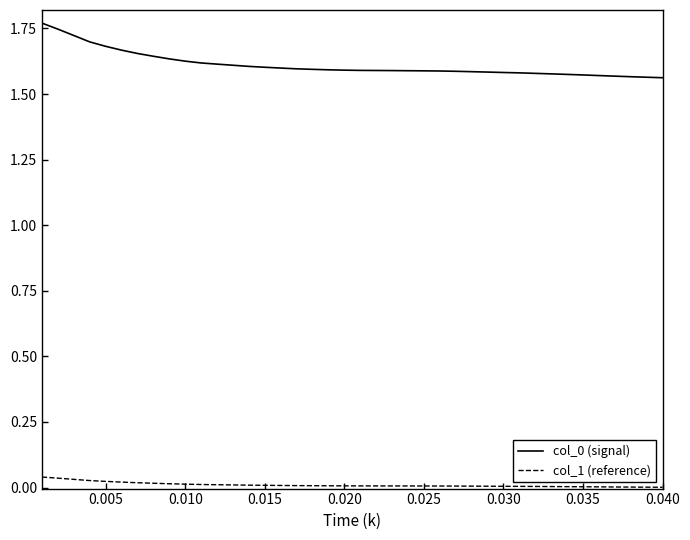

True or false: col_1 (reference) and col_0 (signal) intersect in this chart.

False